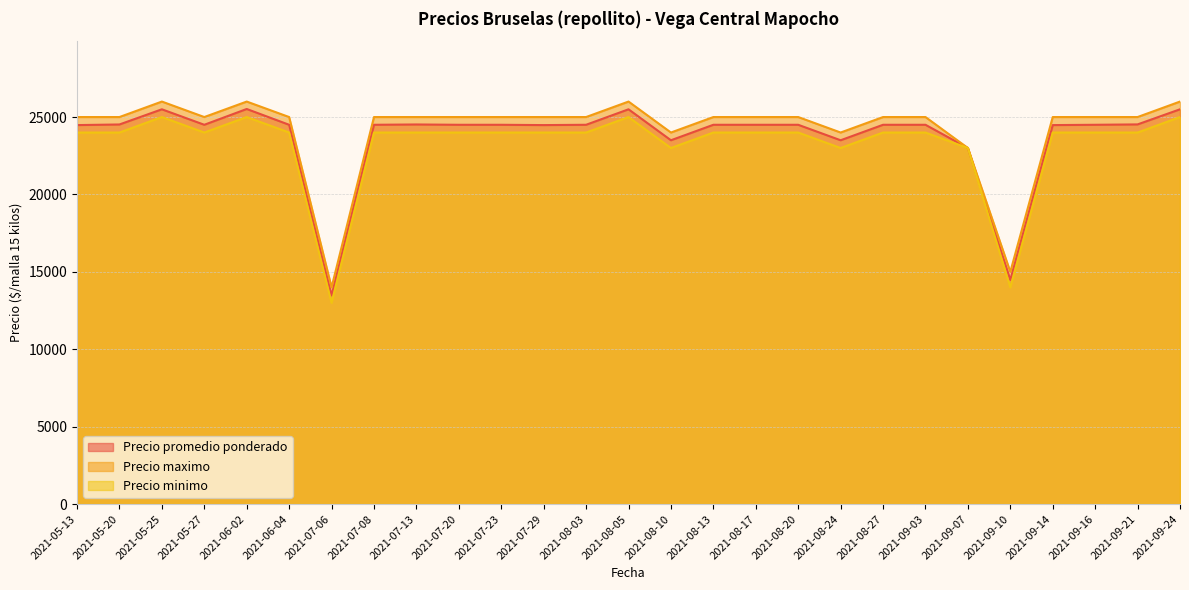

What is the sum of all Precio maximo values?

654000